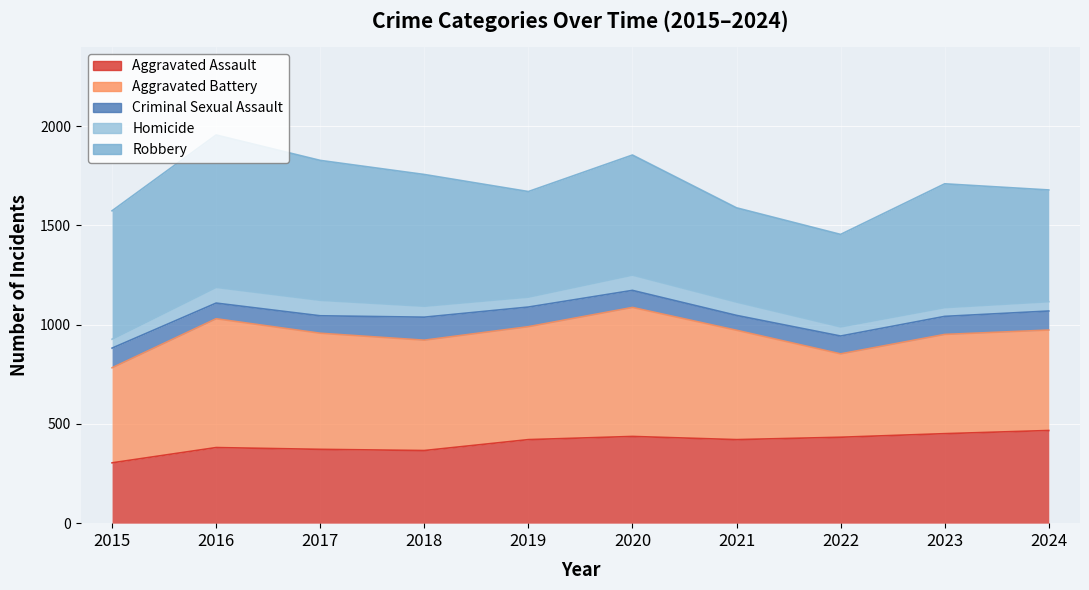

What is the value of the Homicide point at the 9th from the left?

44